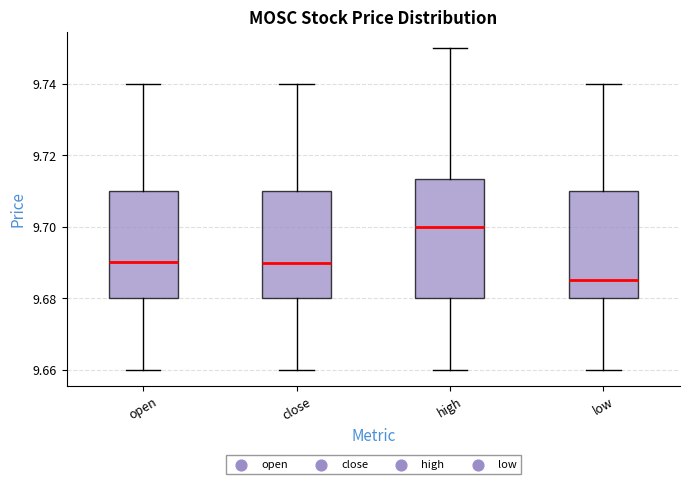

Which box's median line is the highest?

high